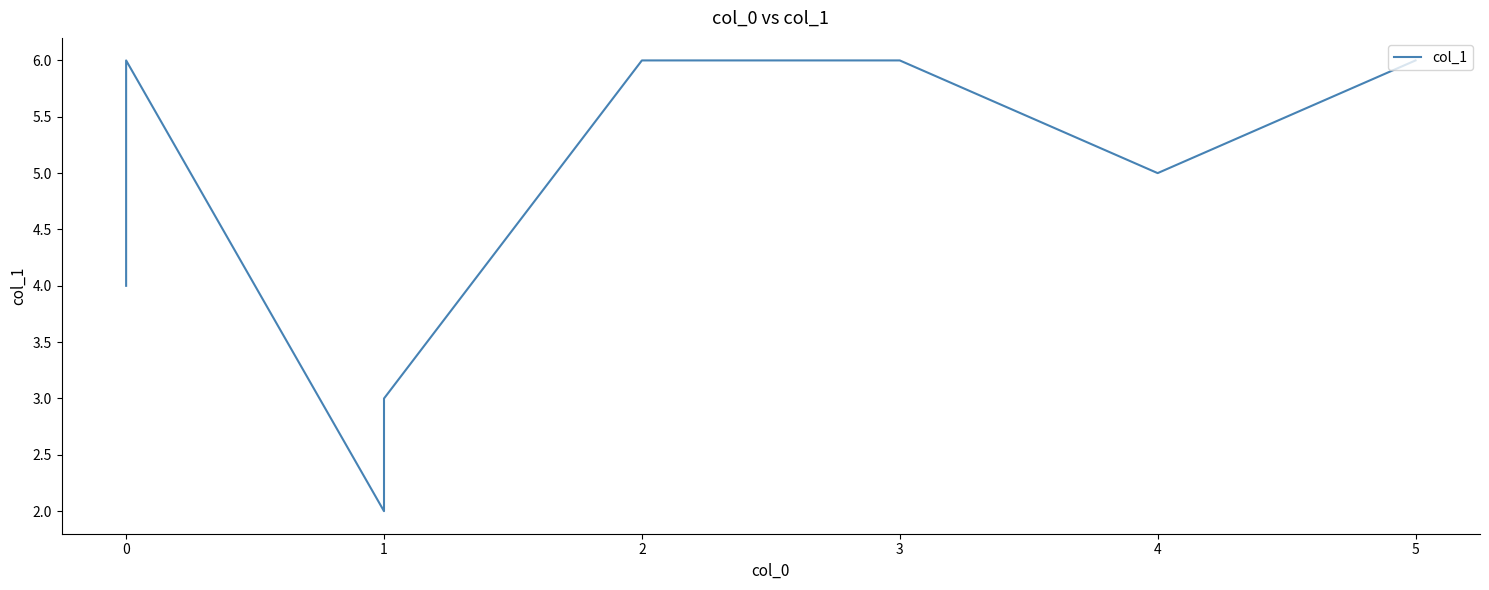

How many lines are shown in the chart?

1